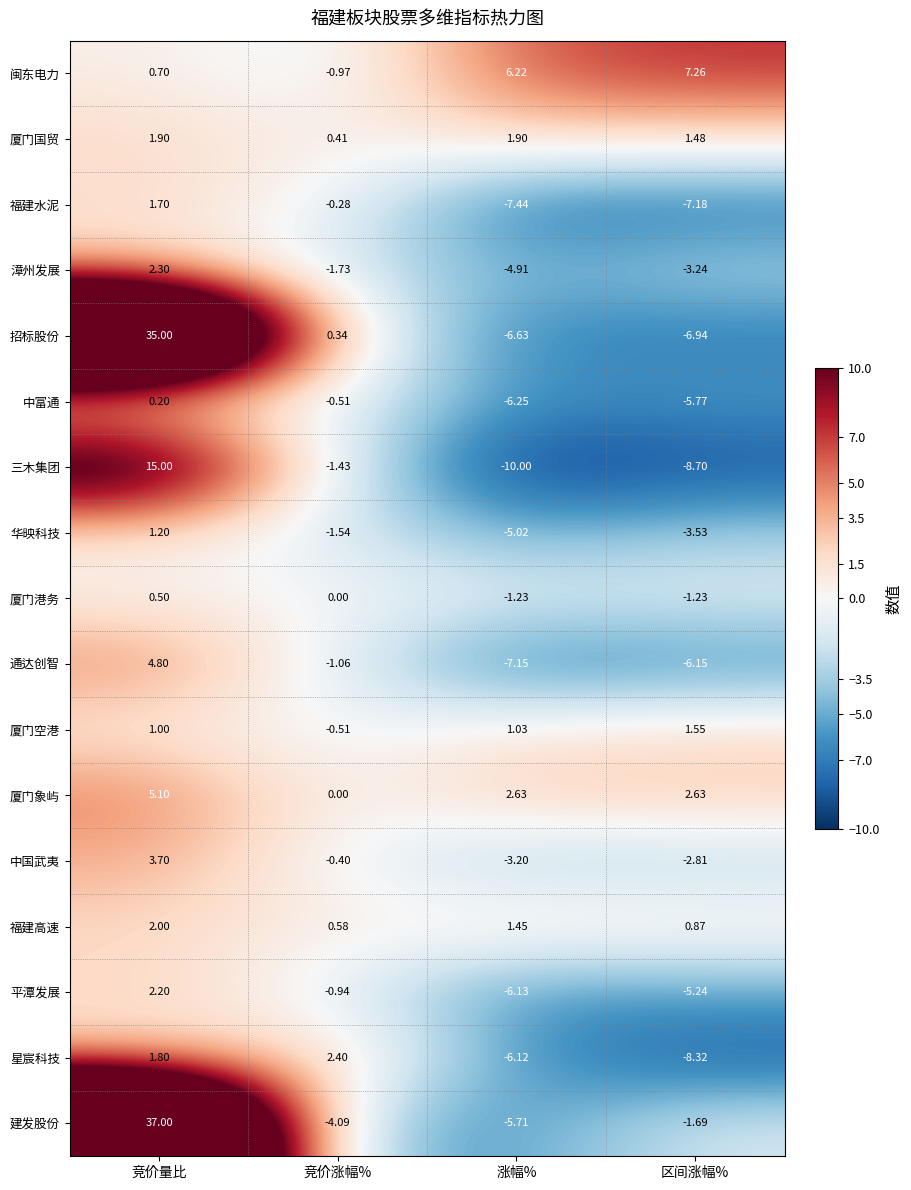

Rank the series by their maximum value, from lowest to highest.

中富通, 厦门港务, 华映科技, 厦门空港, 福建水泥, 厦门国贸, 福建高速, 平潭发展, 漳州发展, 星宸科技, 中国武夷, 通达创智, 厦门象屿, 闽东电力, 三木集团, 招标股份, 建发股份